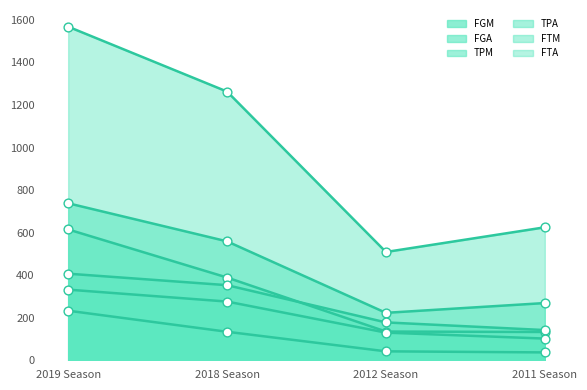

Which series reaches the maximum Y coordinate?

FGA